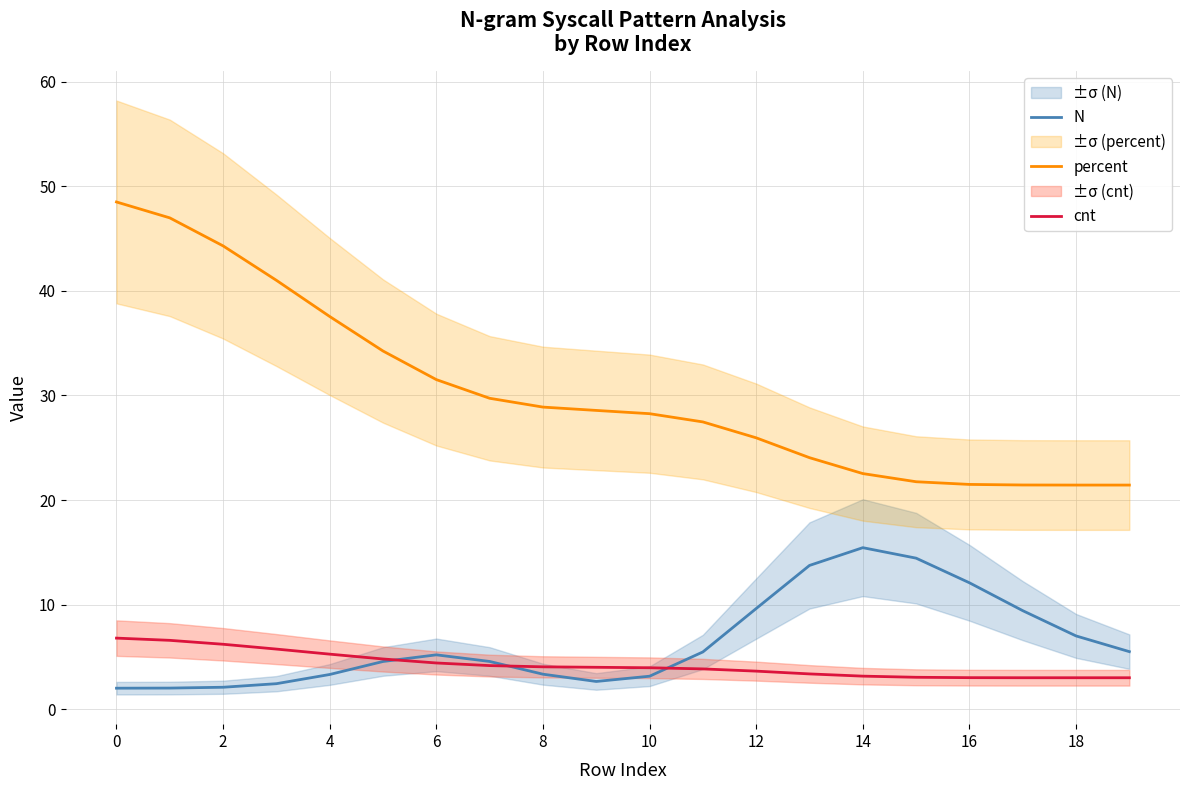

What is the difference between the second highest and minimum values in the cnt series?

3.6